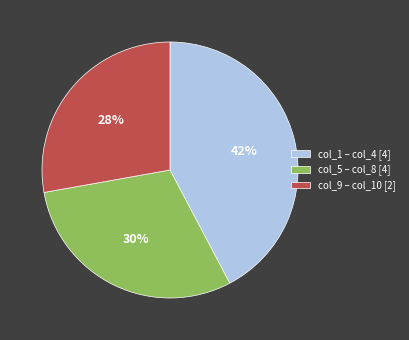

Is there a majority slice in this chart?

No